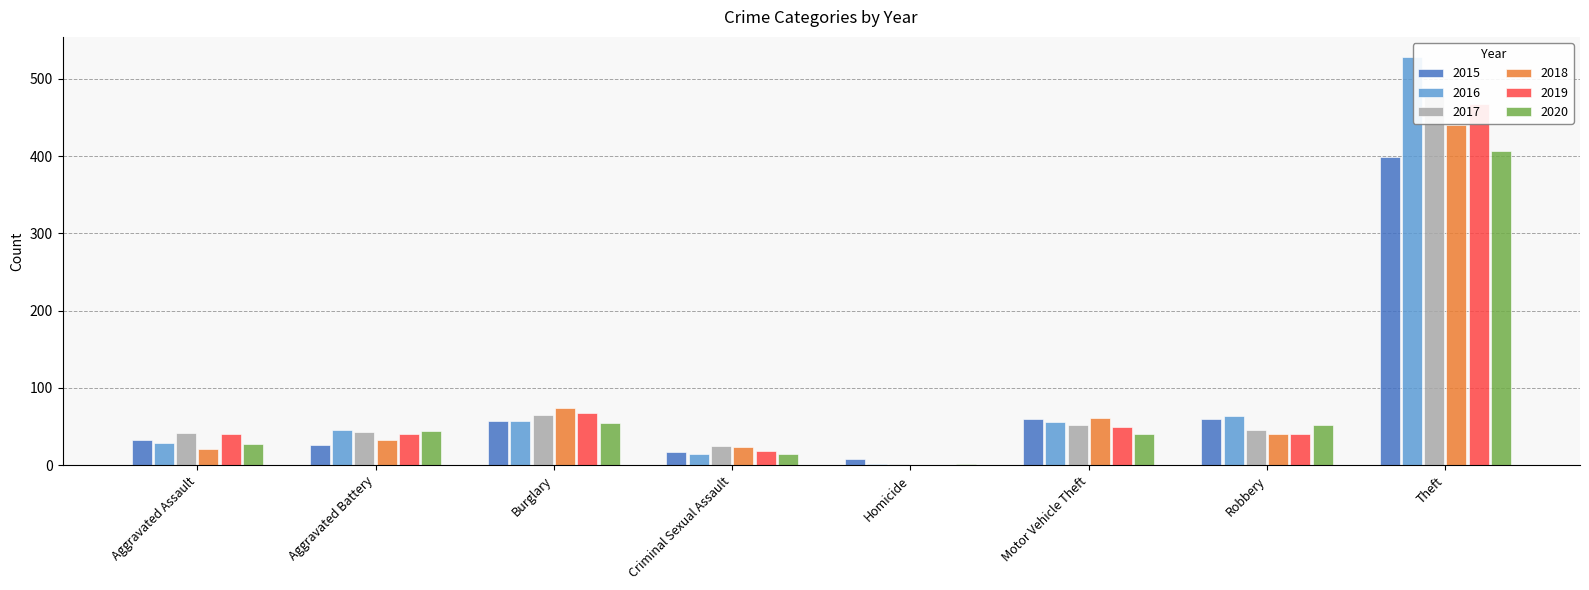

Are the bars horizontal?

No